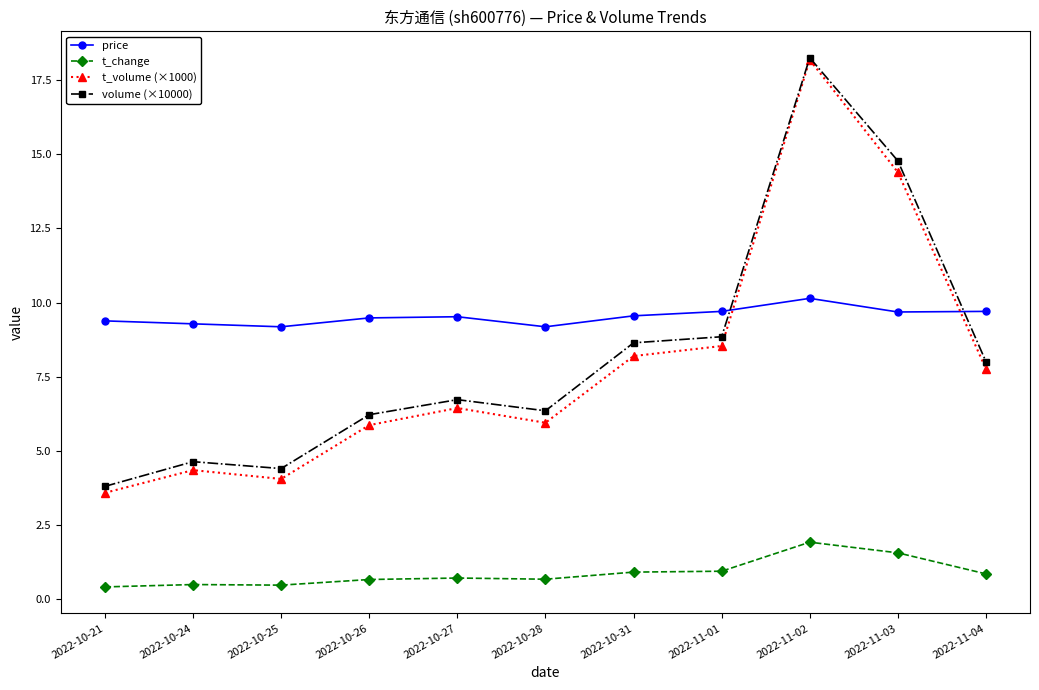

At which category does the chart reach its peak across all series?

2022-11-02